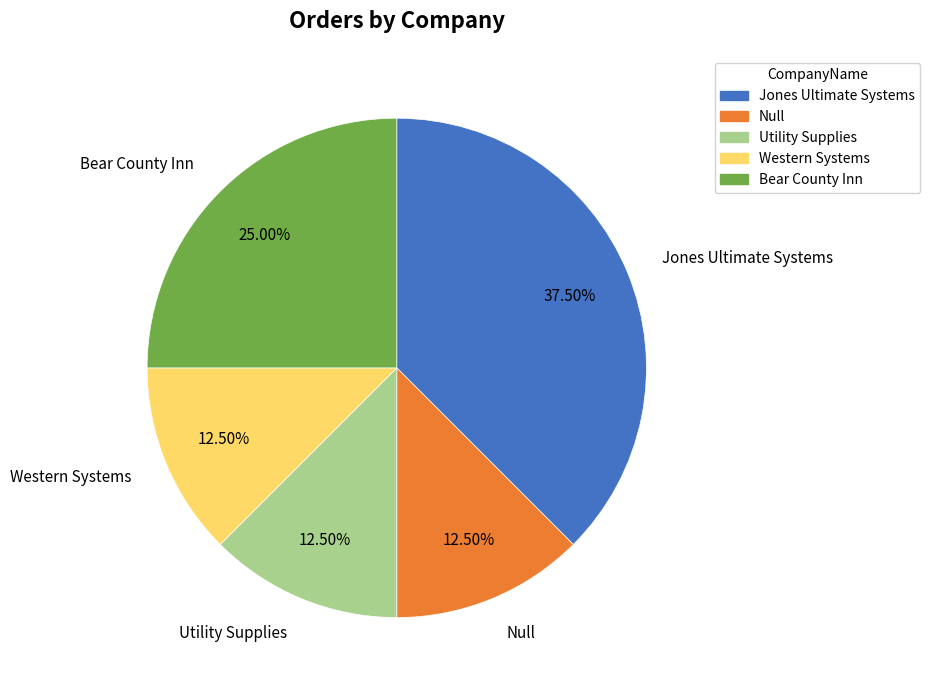

To the nearest percent, what is the combined percentage of Jones Ultimate Systems and Utility Supplies?

50%